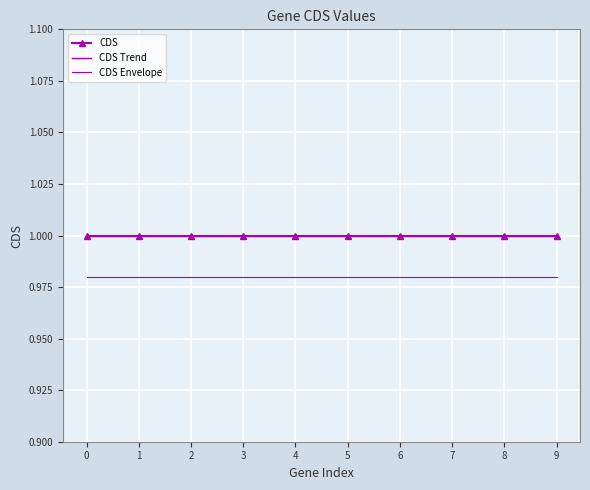

True or false: CDS and CDS Trend intersect in this chart.

False